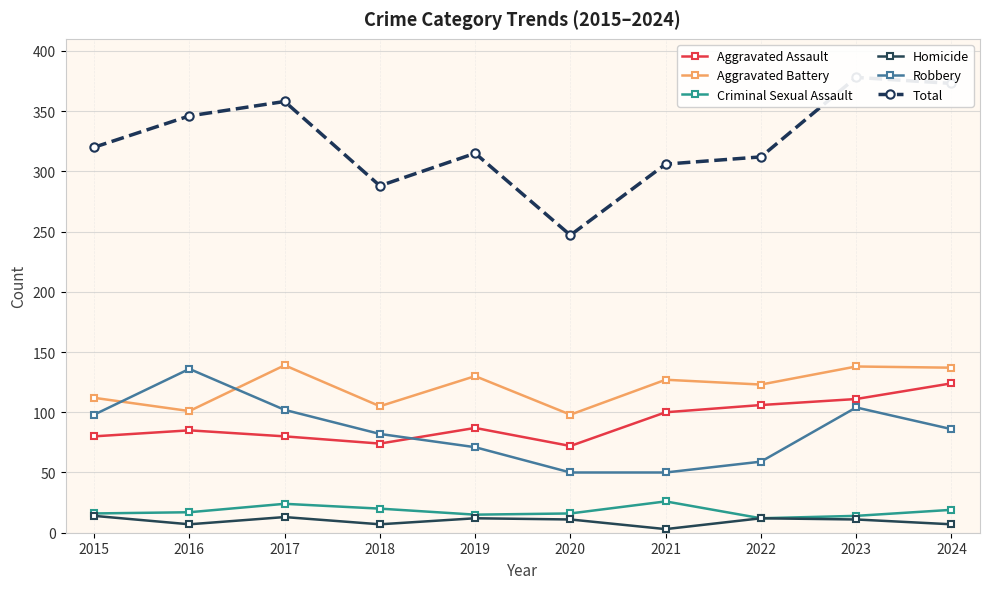

What is the average value of the Total series?

324